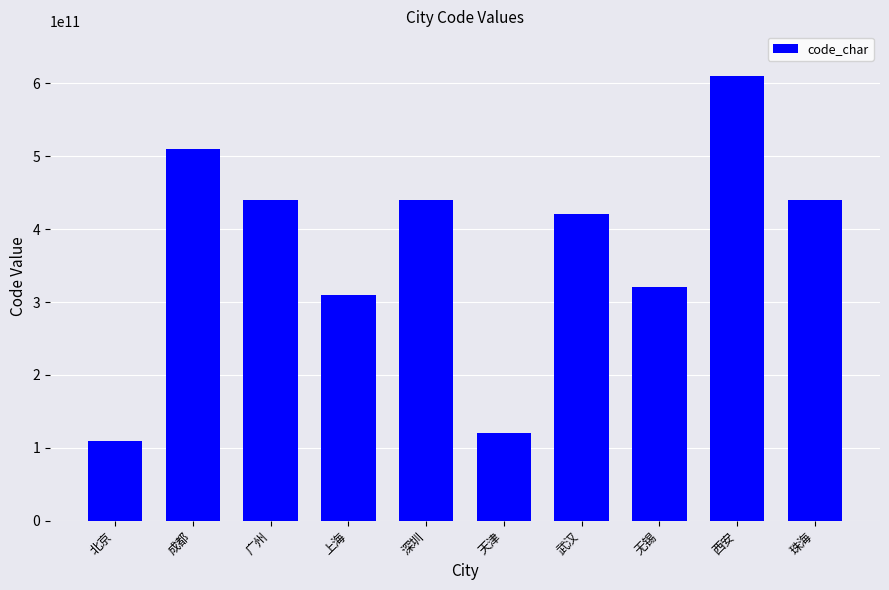

Does the chart contain any negative values?

No